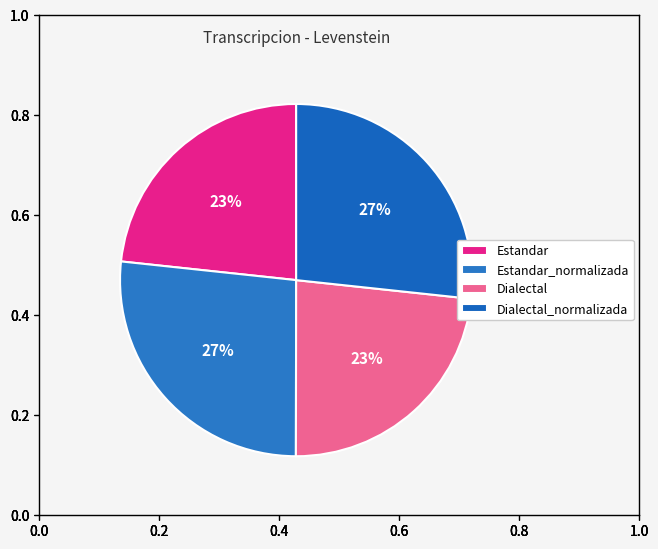

To the nearest percent, what percentage of the pie is Dialectal_normalizada?

27%